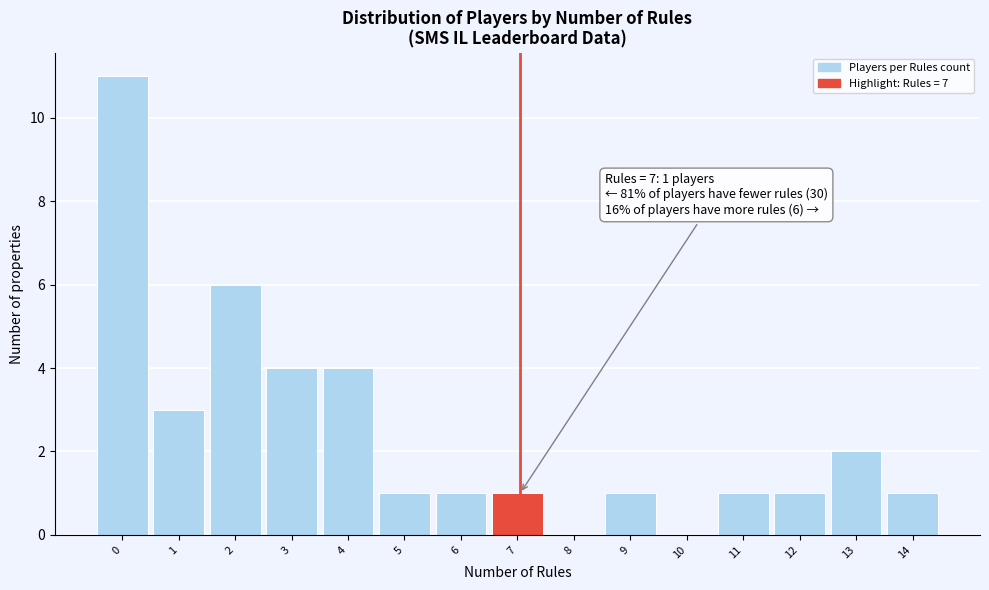

Reading right to left, extract all data points from this chart.

14=1	13=2	12=1	11=1	10=0	9=1	8=0	7=1	6=1	5=1	4=4	3=4	2=6	1=3	0=11